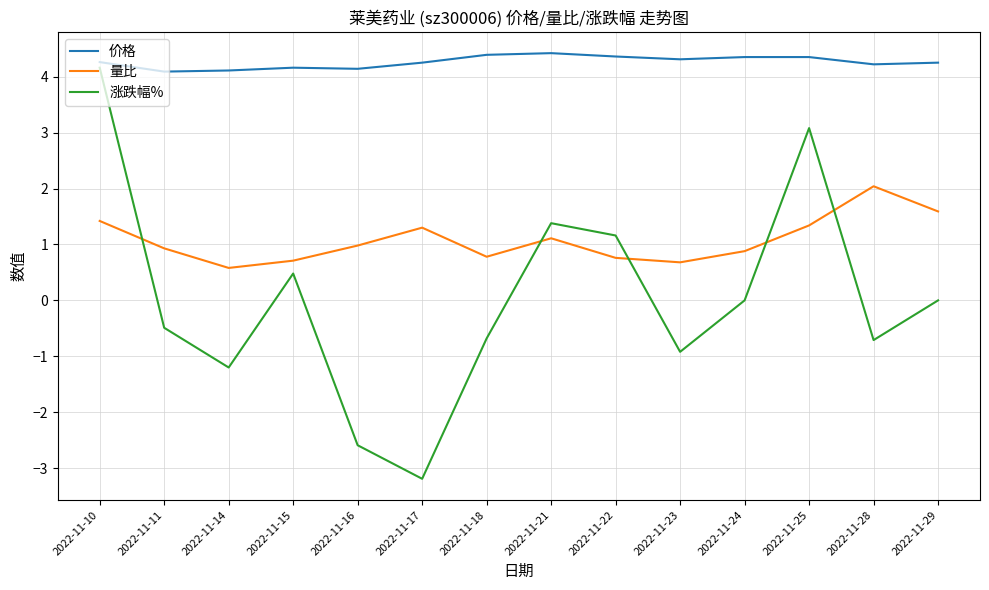

Which series changed the most between 2022-11-11 and 2022-11-28?

量比